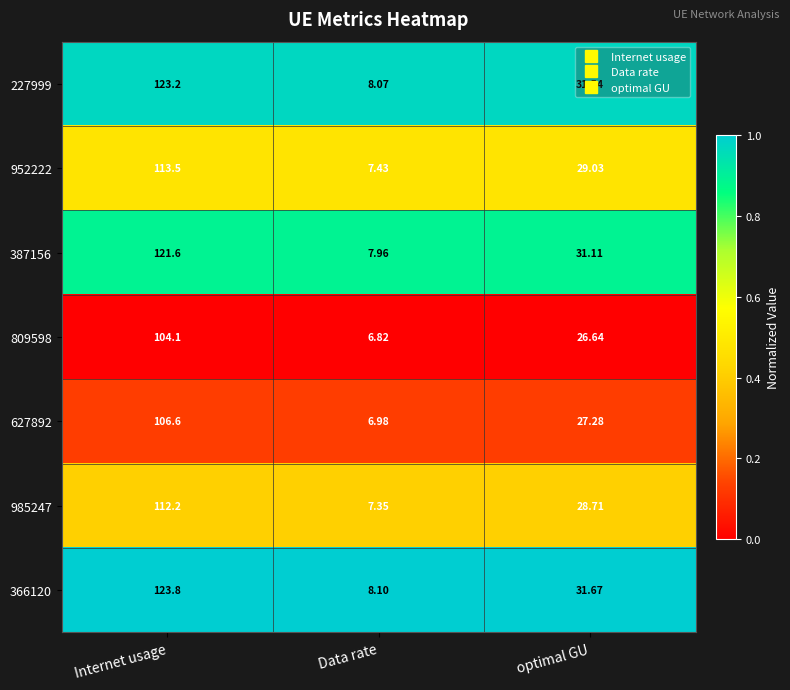

At which category is the sum across all series the highest?

Internet usage